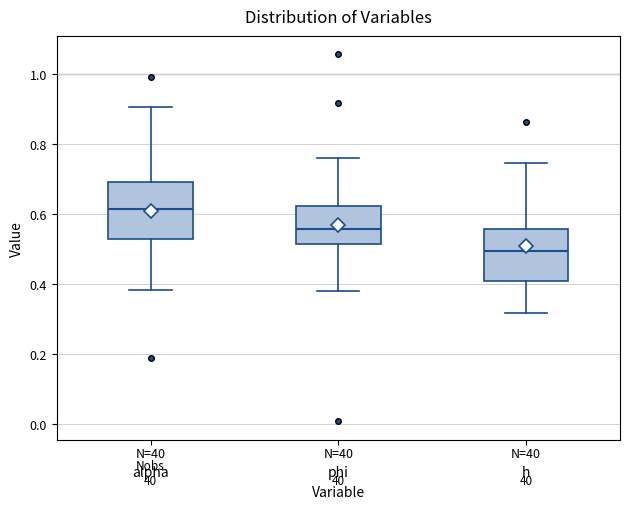

Which box has the highest median line?

alpha